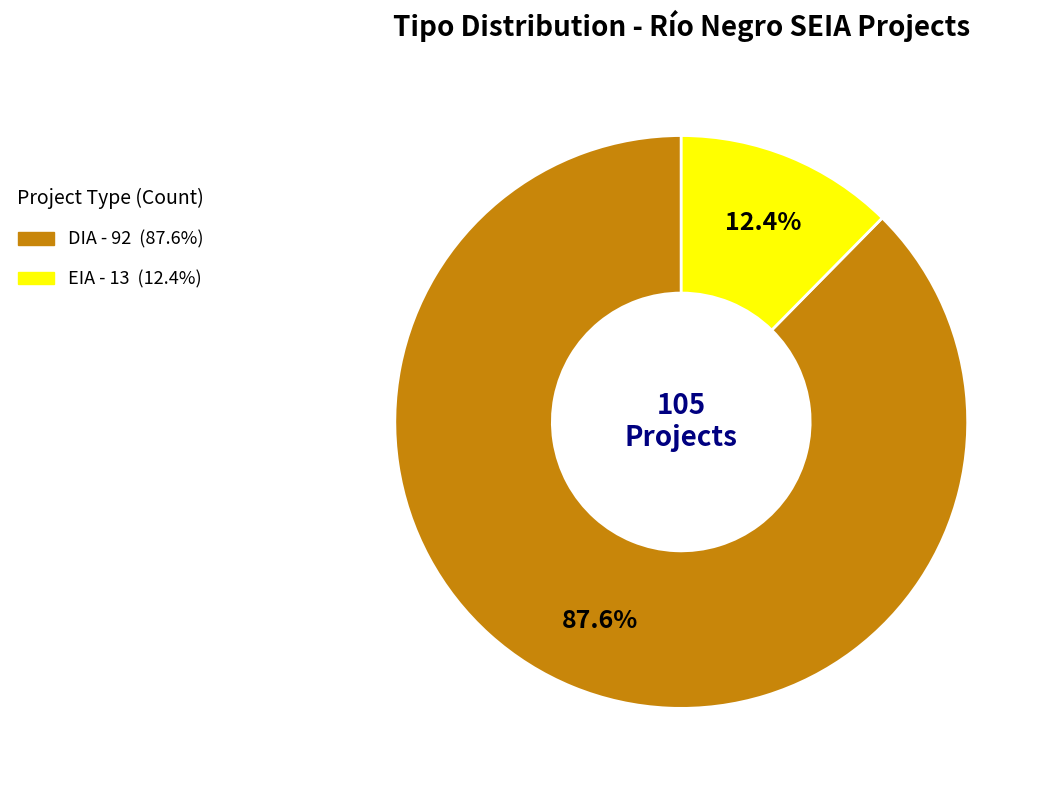

How many slices are in this pie chart?

2